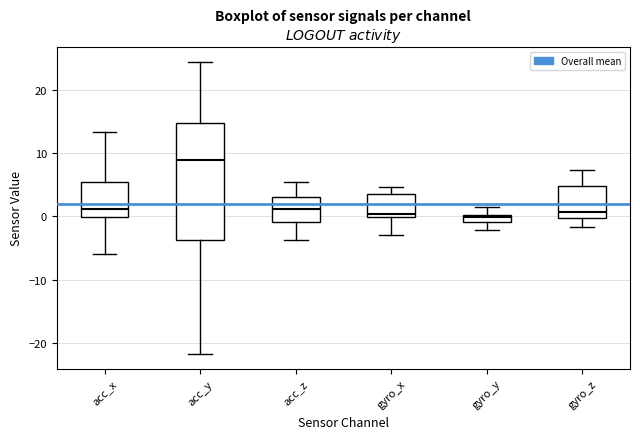

Which box is the tallest, from its lower edge to its upper edge?

acc_y